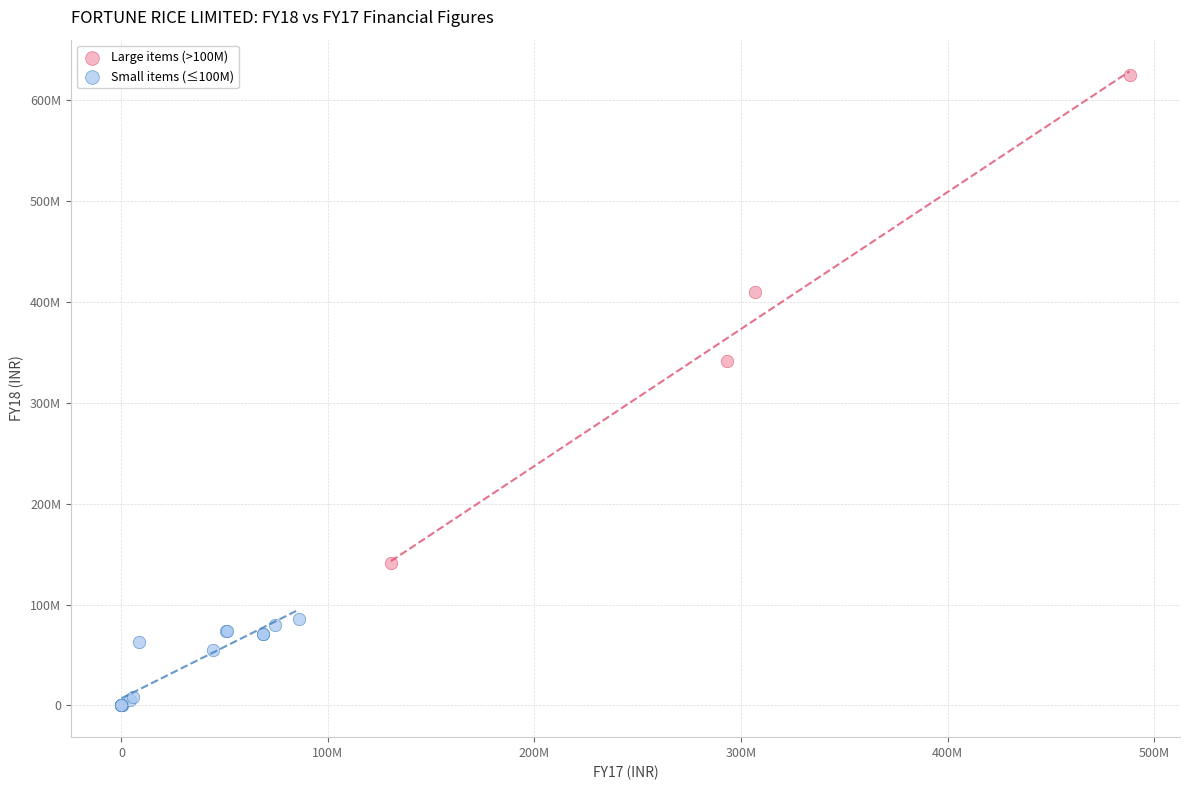

What are all the series names shown in the legend?

Large items (>100M), Small items (≤100M)